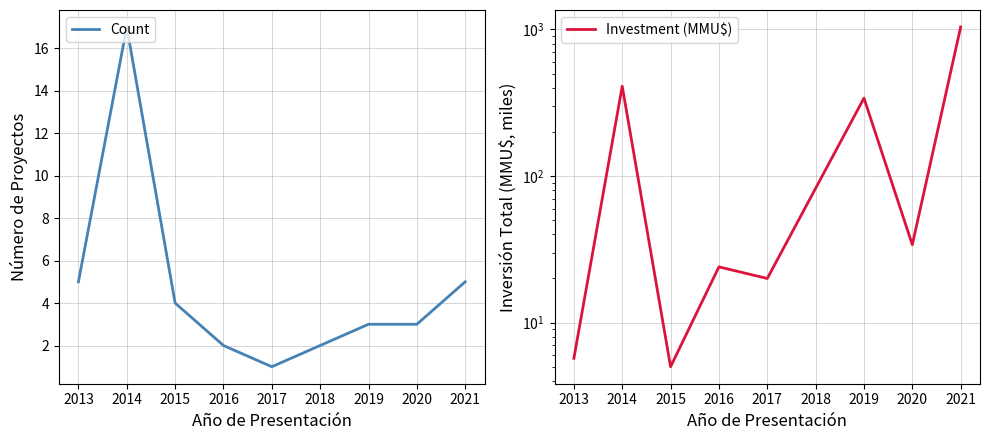

True or false: Count has a value of 8.5 at 2013.

False